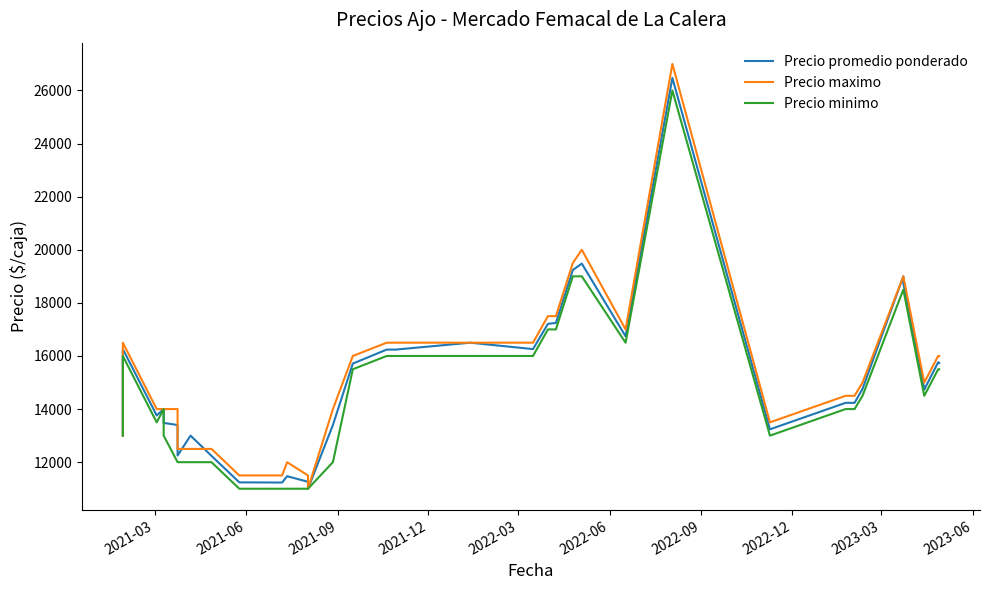

What is the difference between the maximum and minimum values in the Precio maximo series?

16000